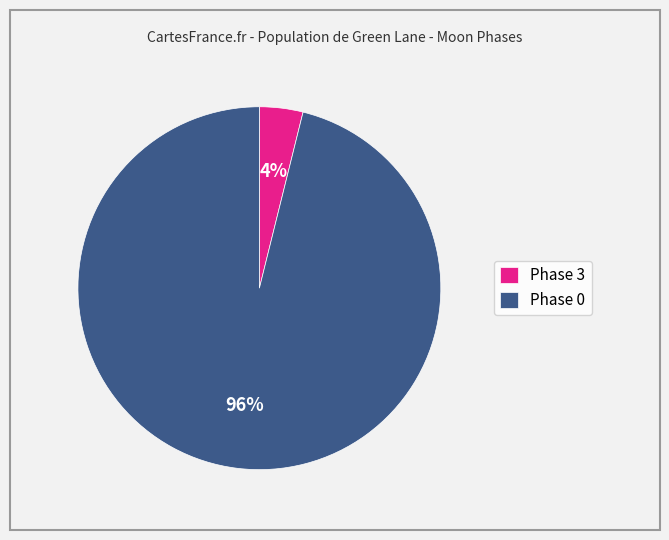

True or false: Phase 0 accounts for 88% of the total.

False